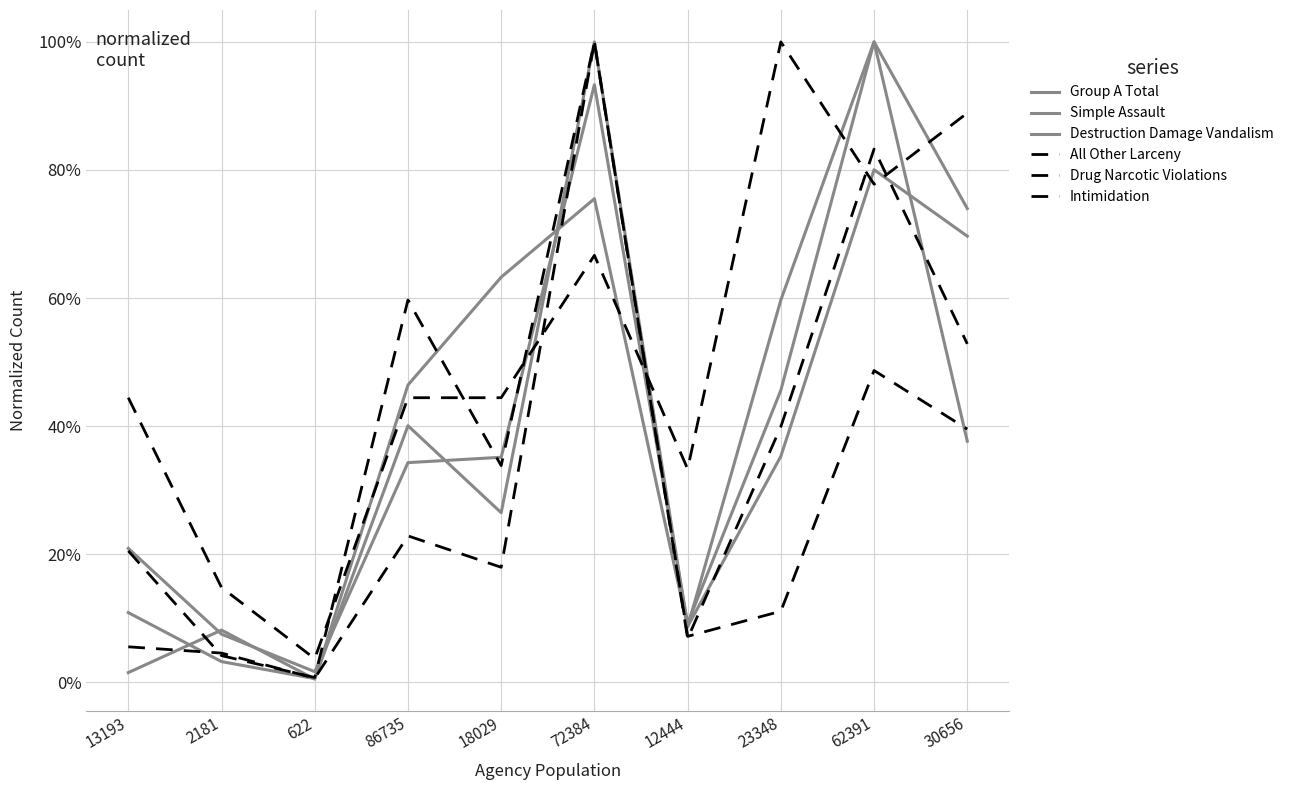

Is this an area chart (filled region under the line)?

No